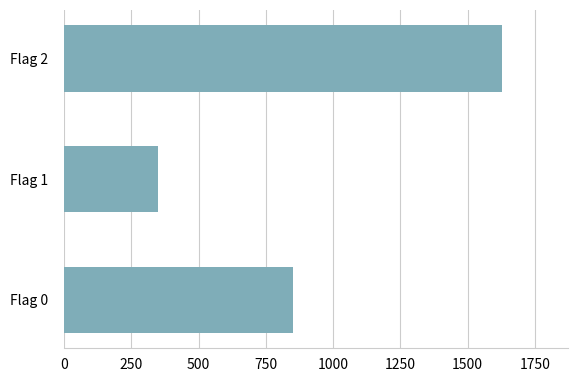

Between Flag 1 and Flag 0, which is larger?

Flag 0